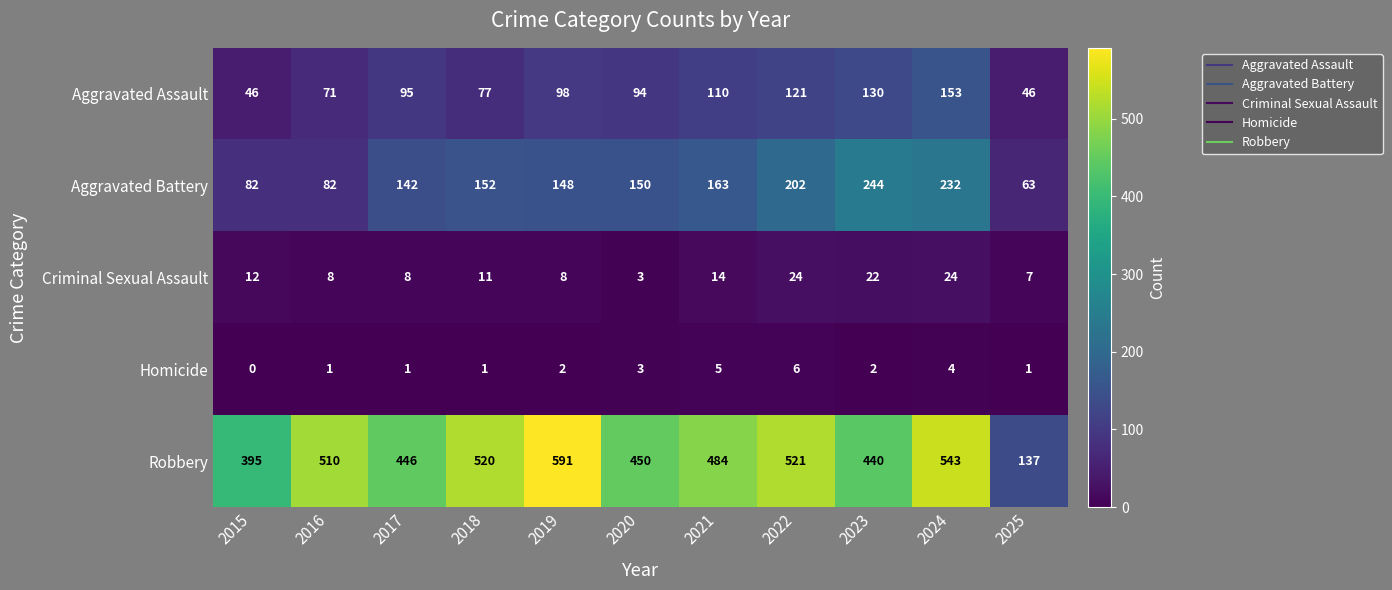

Is the value of Robbery at 2024 greater than the value of Criminal Sexual Assault at 2025?

Yes